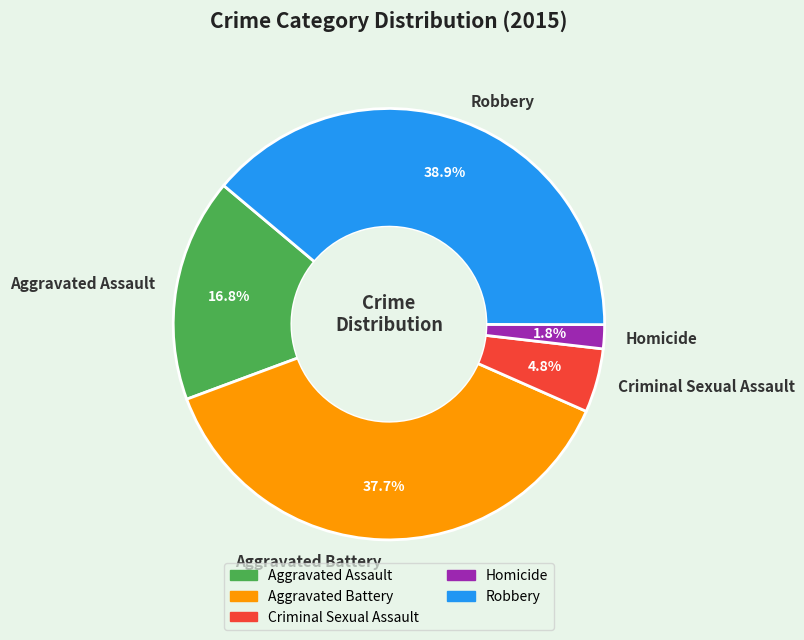

How many segments does this pie chart have?

5